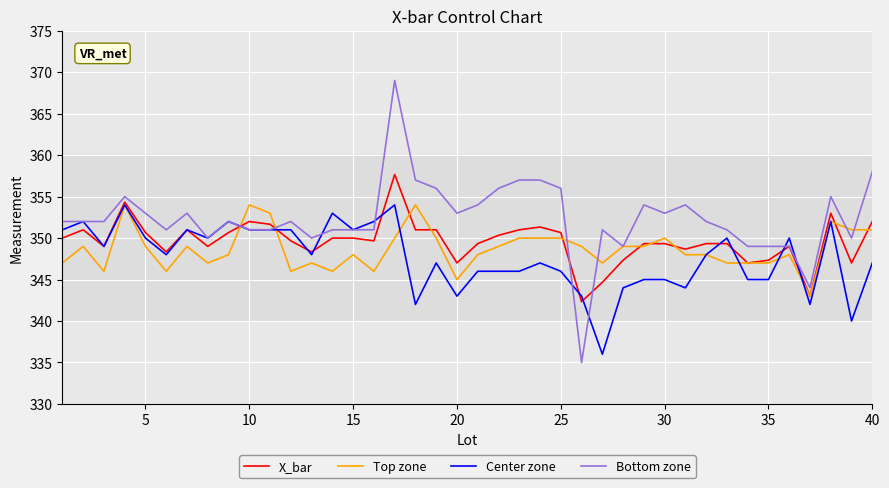

At how many categories does at least one series exceed 346?

39